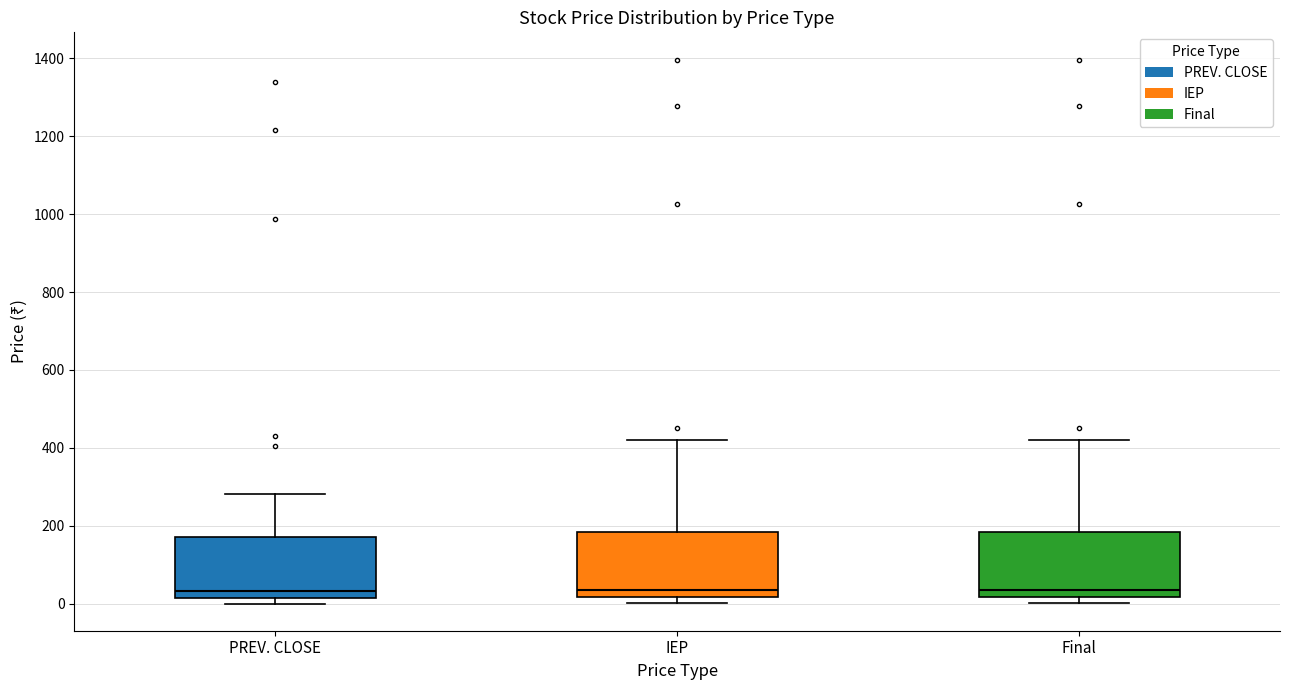

Where does the upper whisker of the box for IEP end on the y-axis? The values are not printed on the chart, so give them approximately, as read against the axis.

420